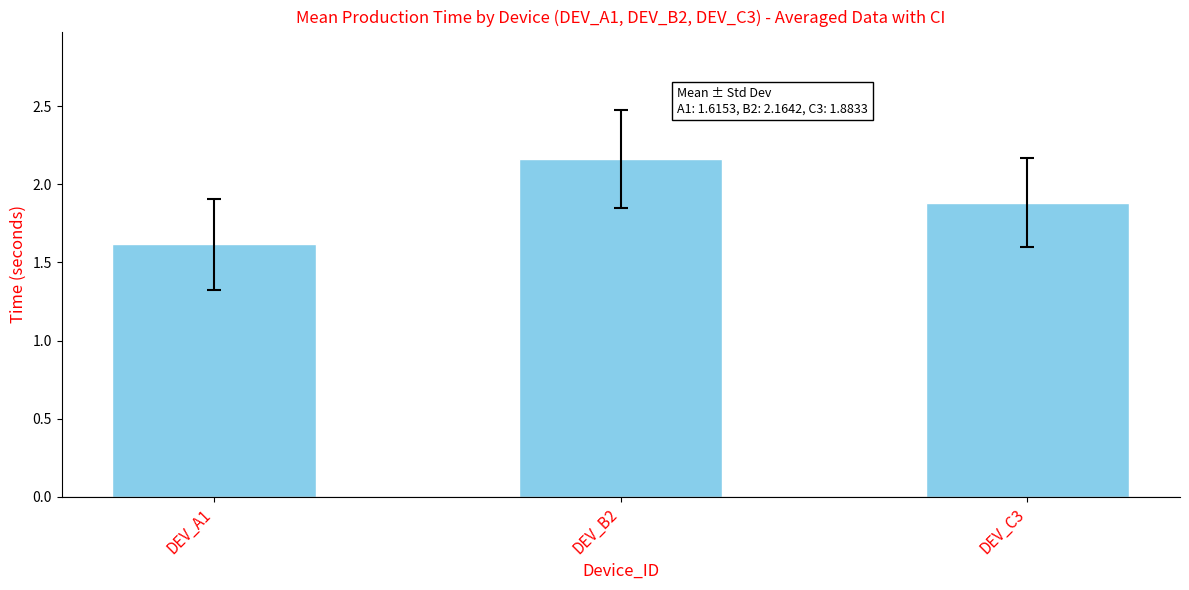

What is the average value?

1.9